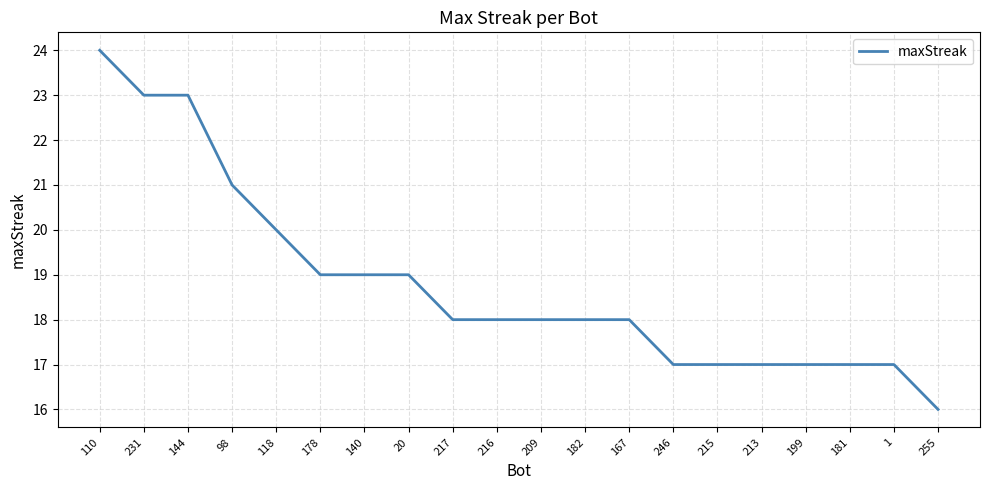

What is the difference between the maximum and minimum values?

8